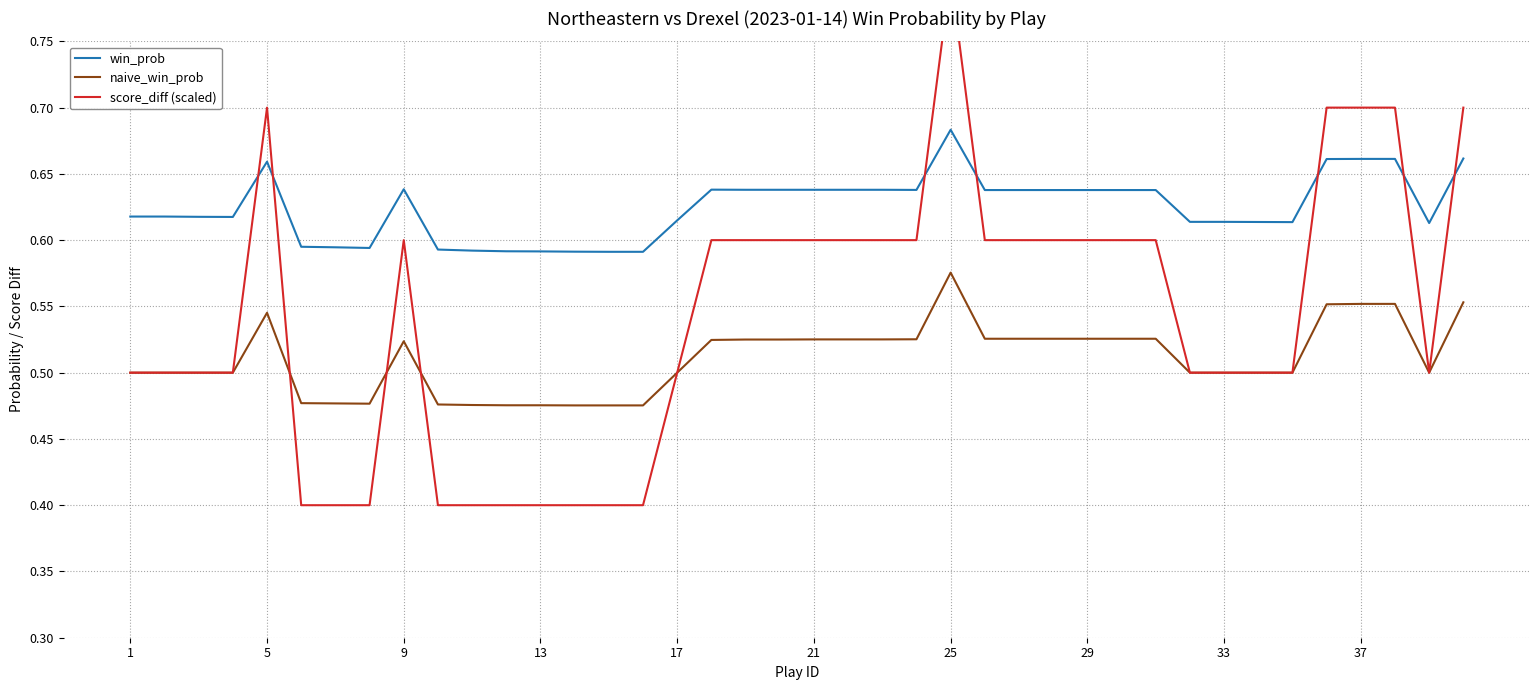

Reading left to right, extract all data points from this chart.

win_prob: 0.6	0.6	0.6	0.6	0.7	0.6	0.6	0.6	0.6	0.6	0.6	0.6	0.6	0.6	0.6	0.6	0.6	0.6	0.6	0.6	0.6	0.6	0.6	0.6	0.7	0.6	0.6	0.6	0.6	0.6	0.6	0.6	0.6	0.6	0.6	0.7	0.7	0.7	0.6	0.7
naive_win_prob: 0.5	0.5	0.5	0.5	0.5	0.5	0.5	0.5	0.5	0.5	0.5	0.5	0.5	0.5	0.5	0.5	0.5	0.5	0.5	0.5	0.5	0.5	0.5	0.5	0.6	0.5	0.5	0.5	0.5	0.5	0.5	0.5	0.5	0.5	0.5	0.6	0.6	0.6	0.5	0.6
score_diff (scaled): 0.5	0.5	0.5	0.5	0.7	0.4	0.4	0.4	0.6	0.4	0.4	0.4	0.4	0.4	0.4	0.4	0.5	0.6	0.6	0.6	0.6	0.6	0.6	0.6	0.8	0.6	0.6	0.6	0.6	0.6	0.6	0.5	0.5	0.5	0.5	0.7	0.7	0.7	0.5	0.7